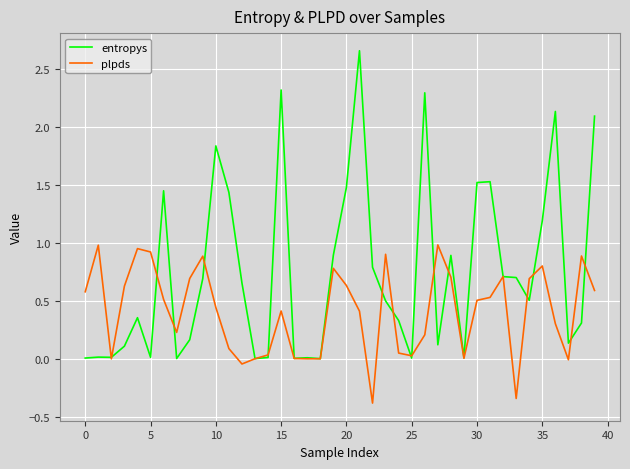

Which series has the largest total across all categories?

entropys